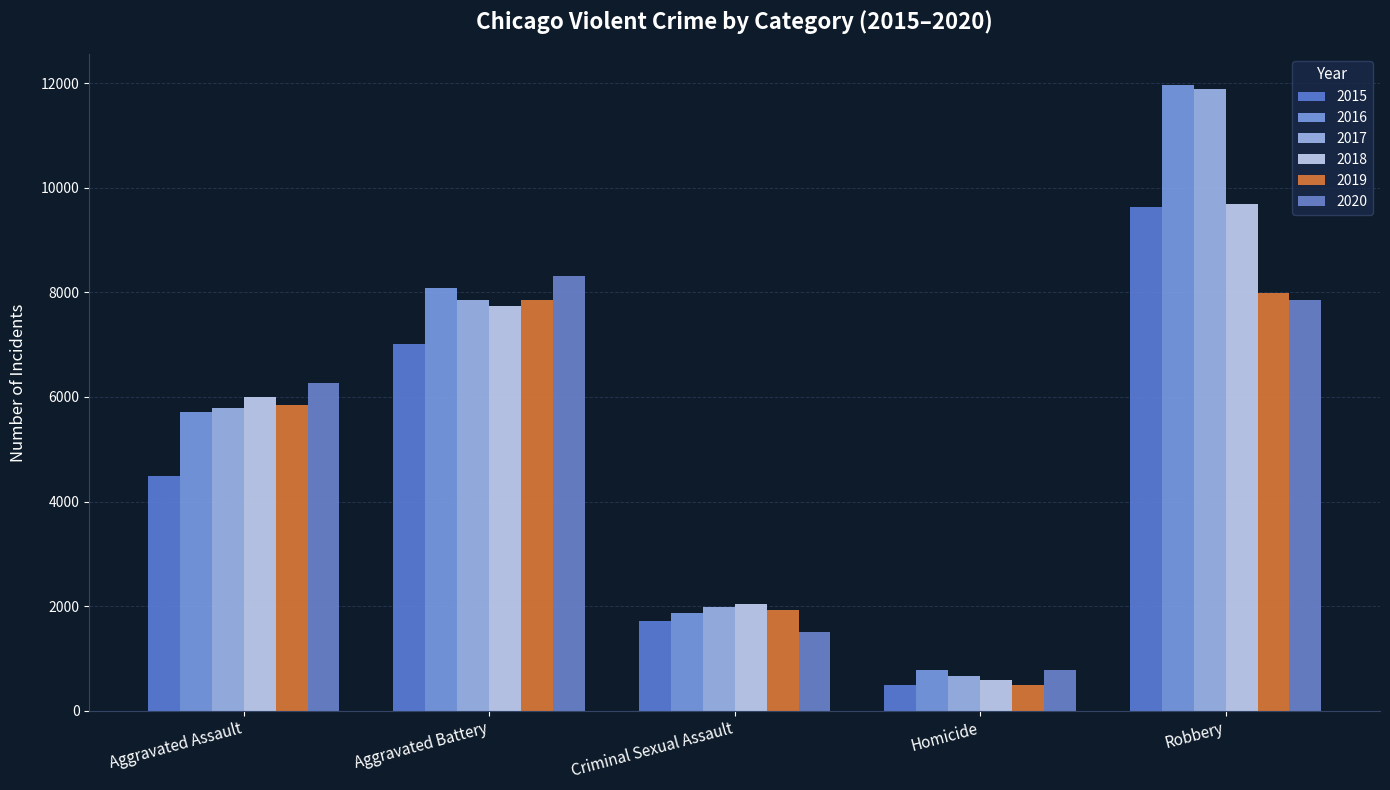

What is the smallest value displayed?

496